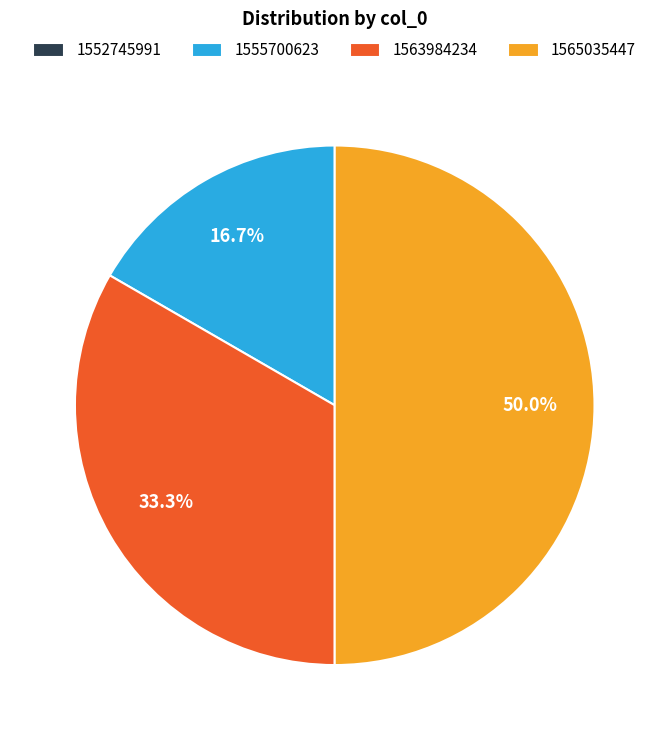

To the nearest percent, what is the difference between the 1565035447 and 1555700623 slice percentages?

33%